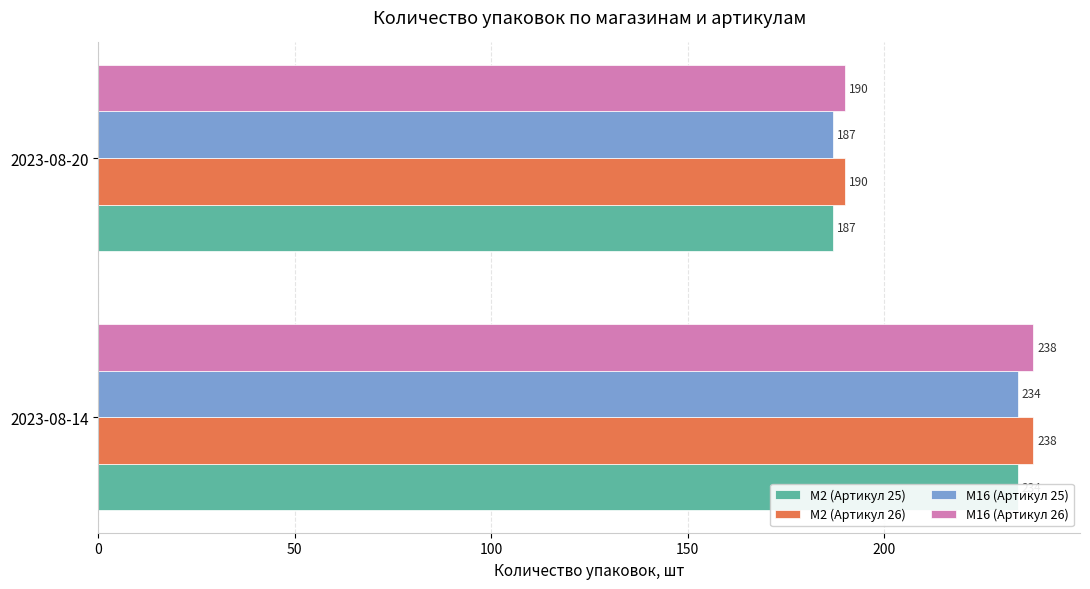

Count the number of data series in this chart.

4